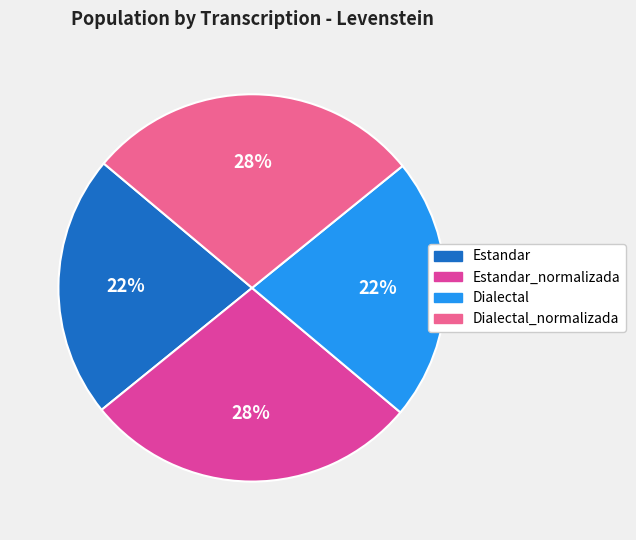

Is there a majority slice in this chart?

No